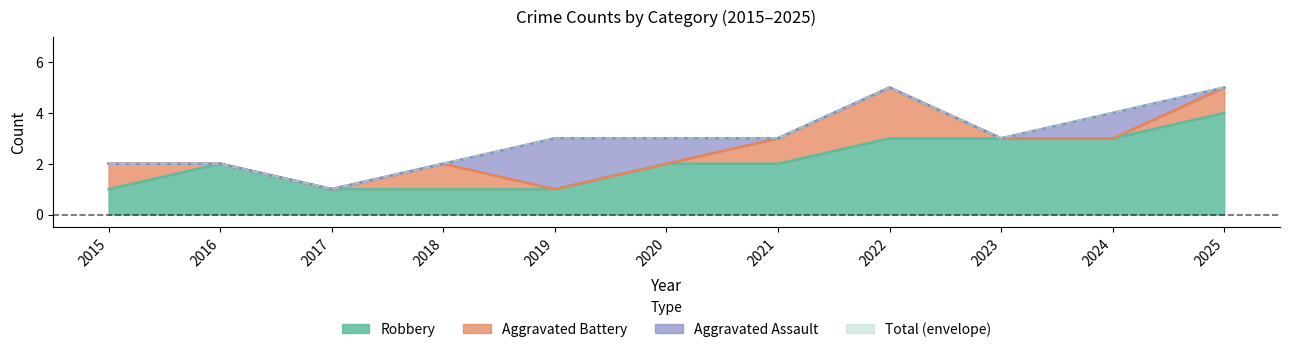

What is the difference between the maximum and second lowest values in the Robbery series?

3